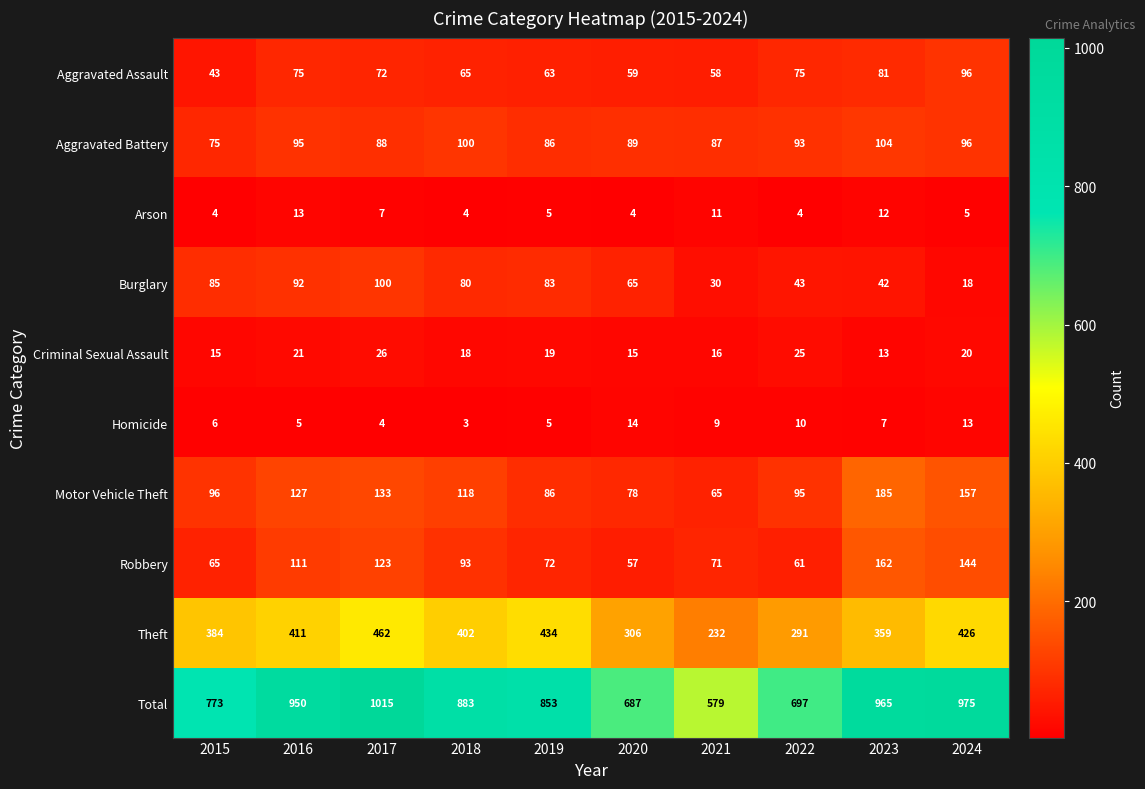

What is the total value across all series at 2015?

1546